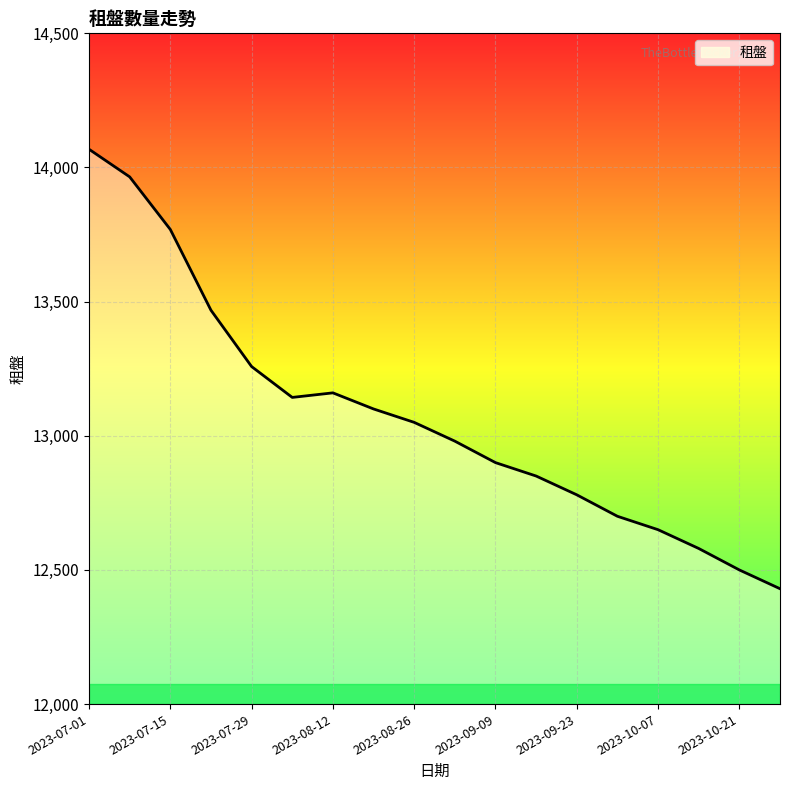

How many lines are shown in the chart?

1